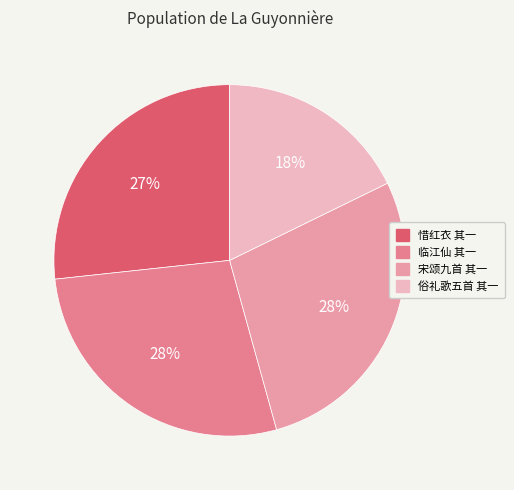

How many slices are in this pie chart?

4